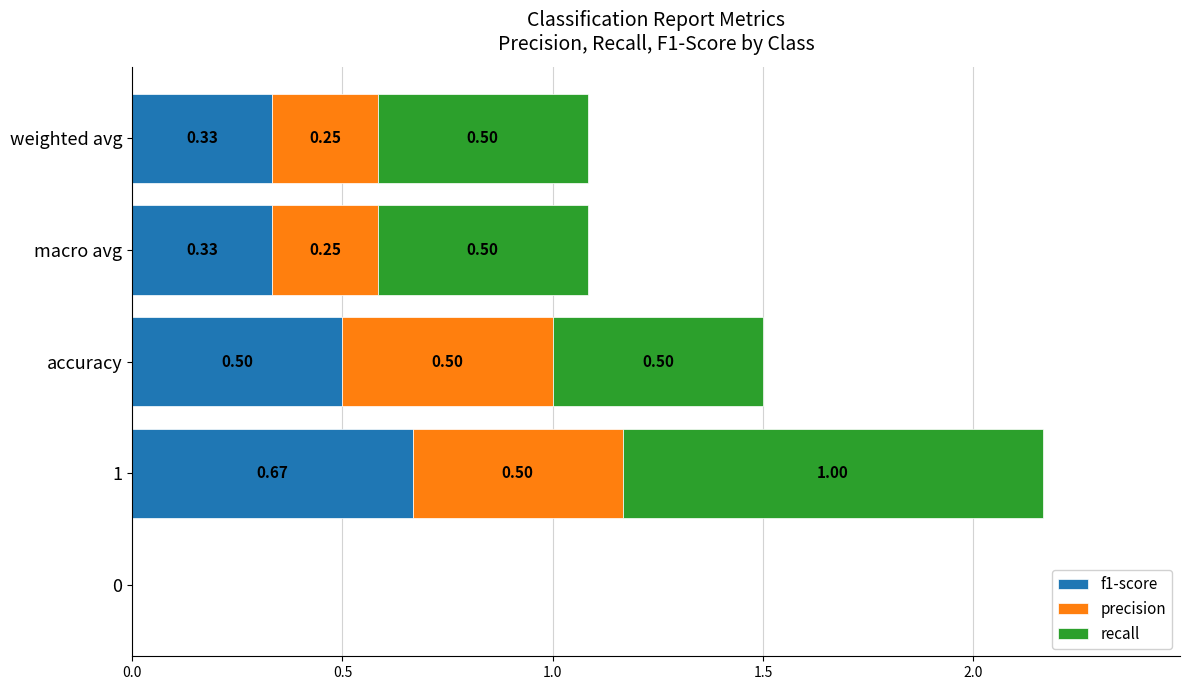

Reading left to right, what are all the values shown in this chart?

f1-score: 0.0	0.7	0.5	0.3	0.3
precision: 0.0	0.5	0.5	0.2	0.2
recall: 0.0	1.0	0.5	0.5	0.5